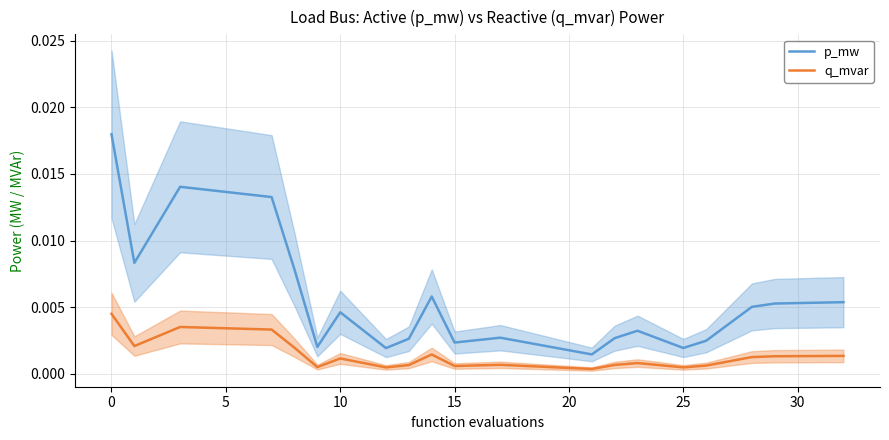

True or false: q_mvar and p_mw intersect in this chart.

False